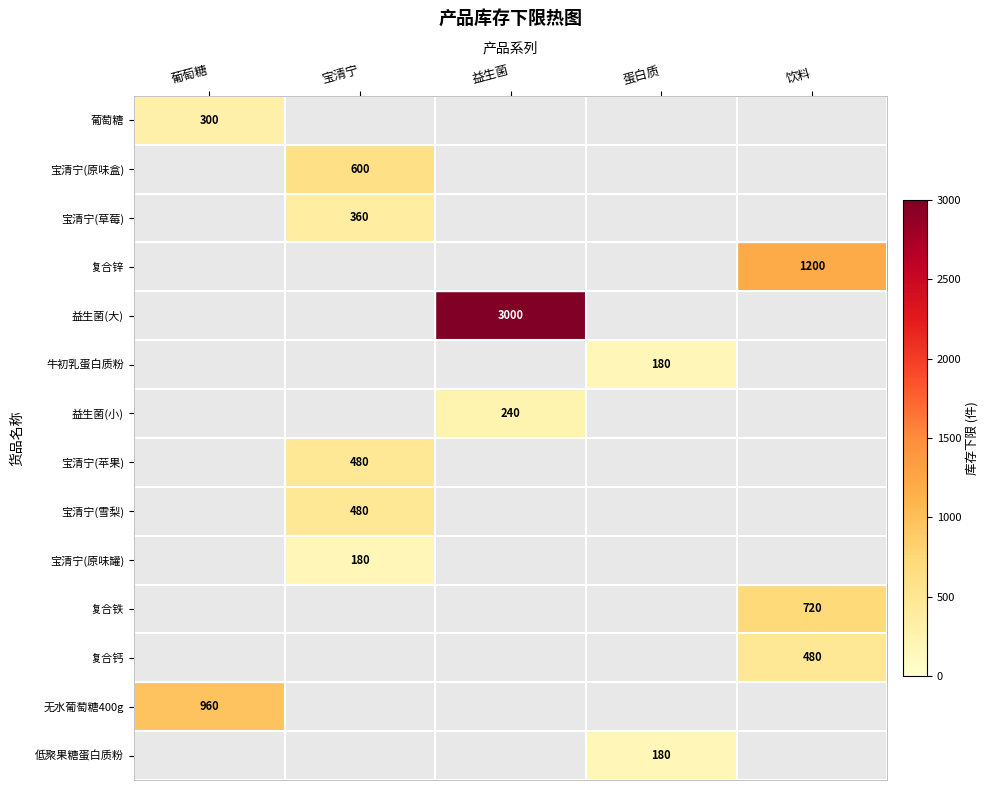

Count the number of categories in the chart.

5